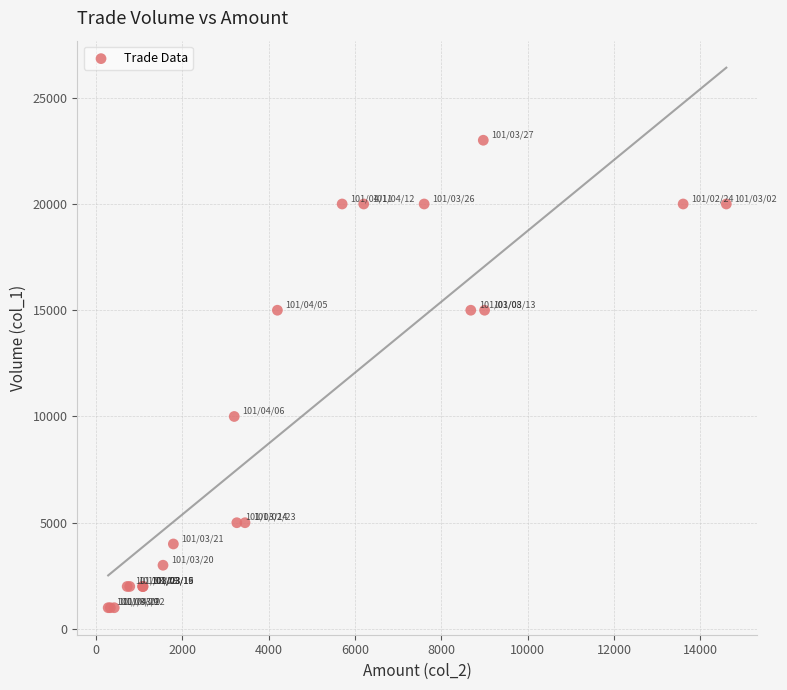

What Y value in the scatter plot is closest to 12000?

10000